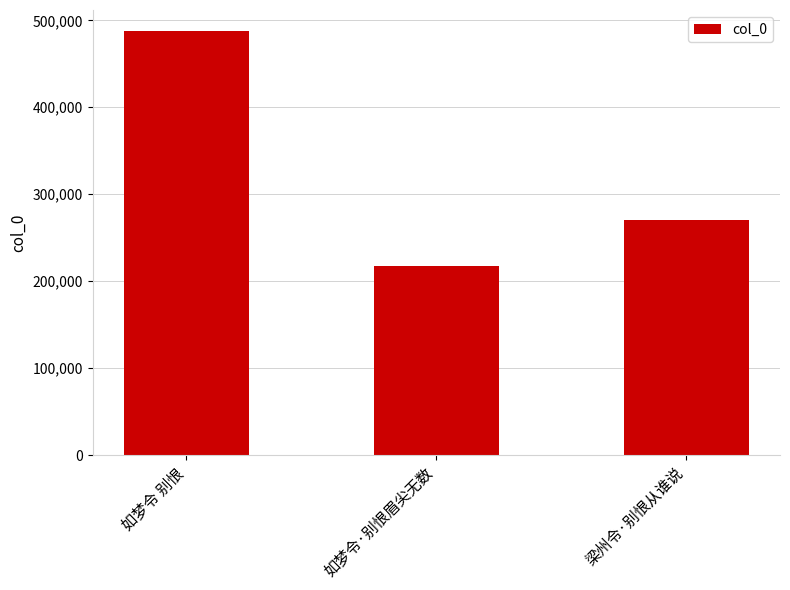

Reading right to left, what are all the values shown in this chart?

梁州令·别恨从谁说=270141	如梦令·别恨眉尖无数=217712	如梦令 别恨=487494